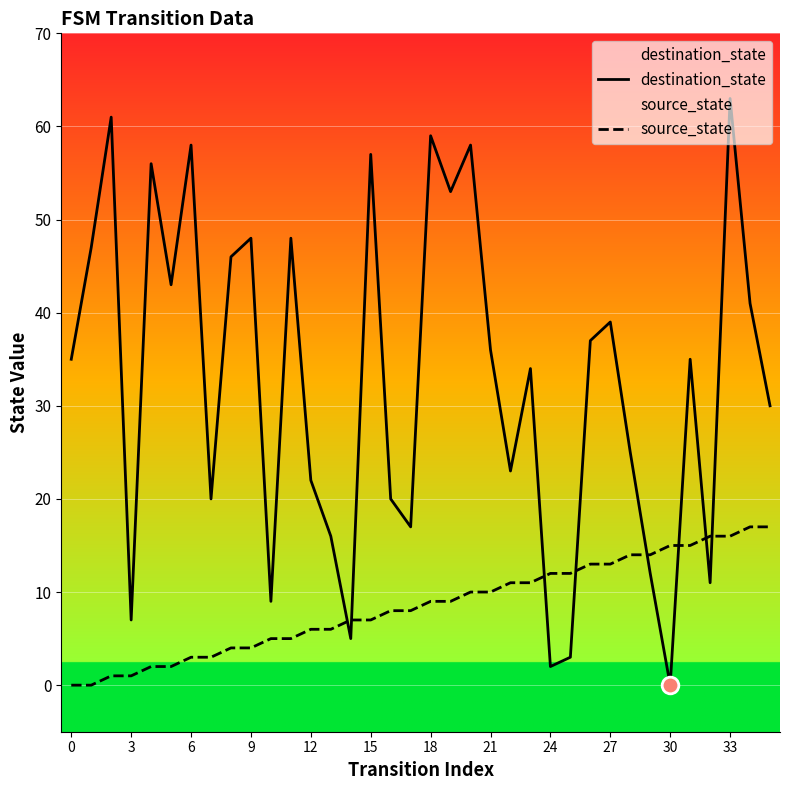

Which series has the widest spread of values?

destination_state